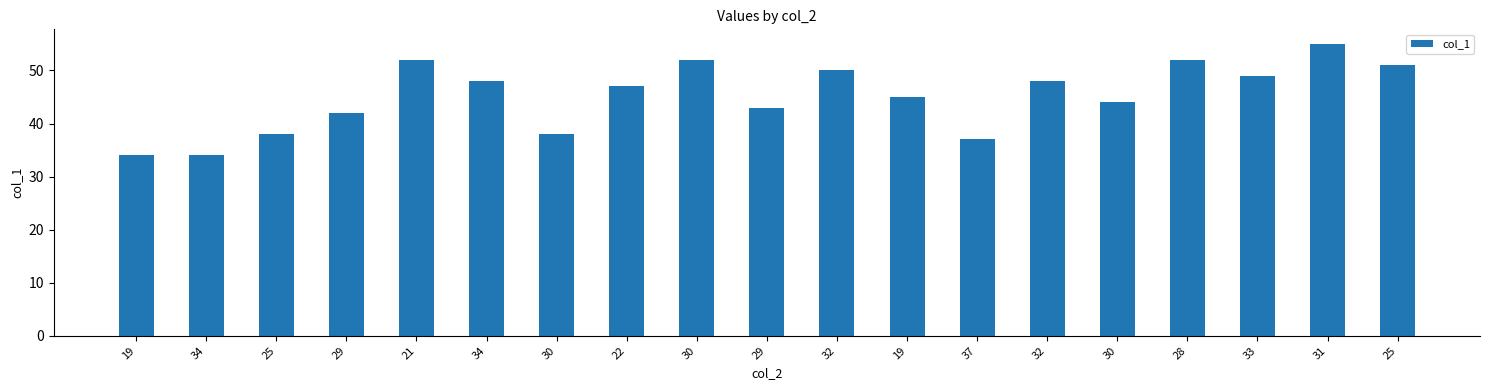

Are the bars horizontal?

No